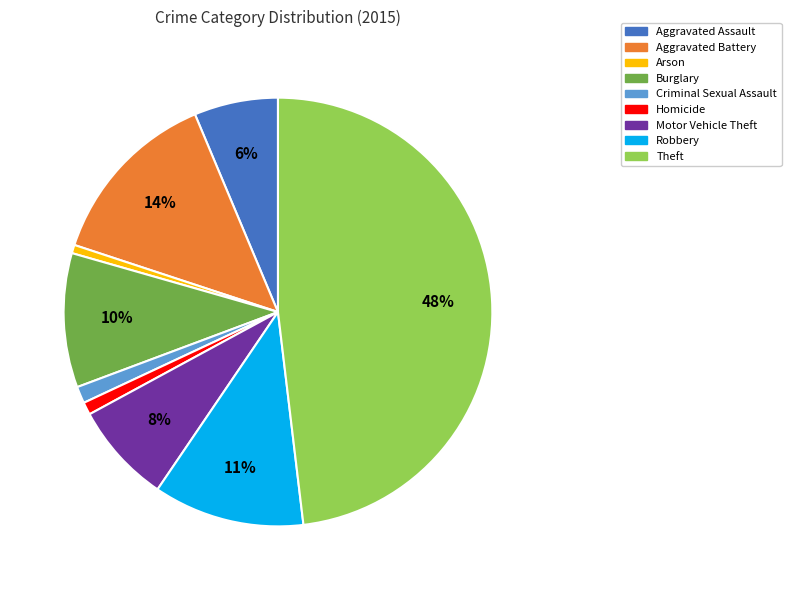

To the nearest percent, what is the combined percentage of Motor Vehicle Theft and Theft?

56%